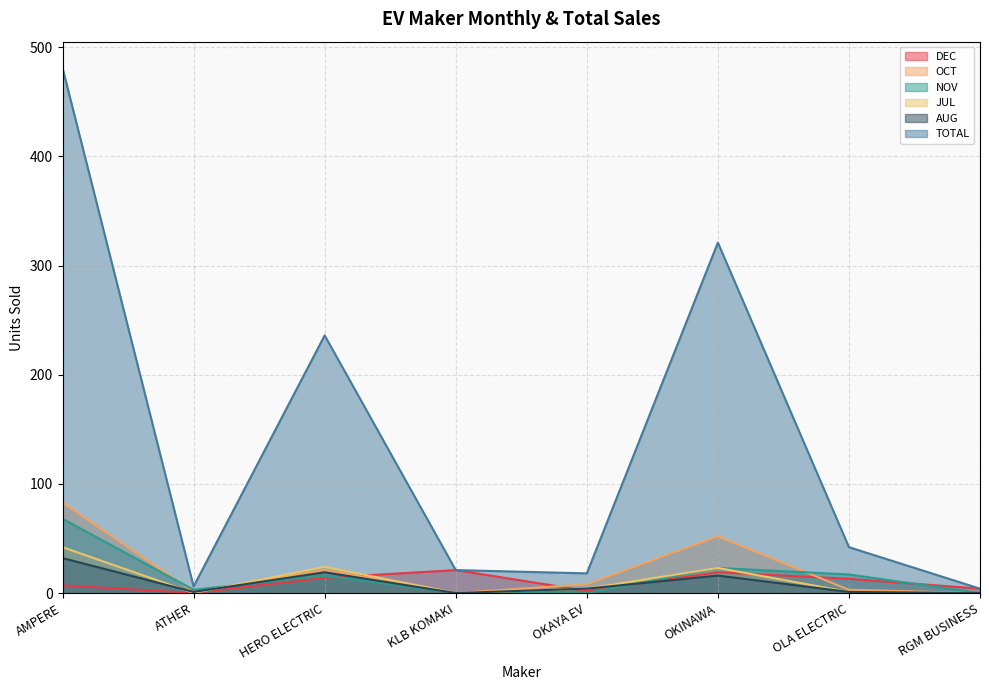

True or false: OCT has more than 0 interior local peaks.

True